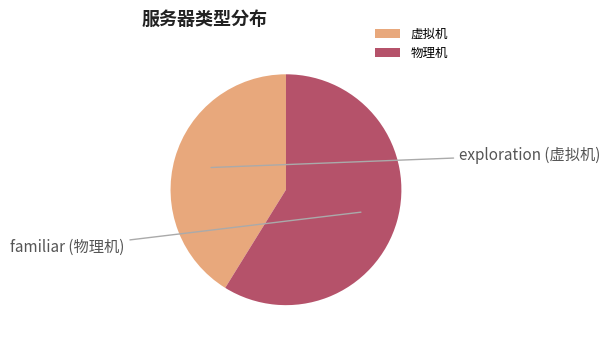

Which has a higher value, 虚拟机 or 物理机?

物理机